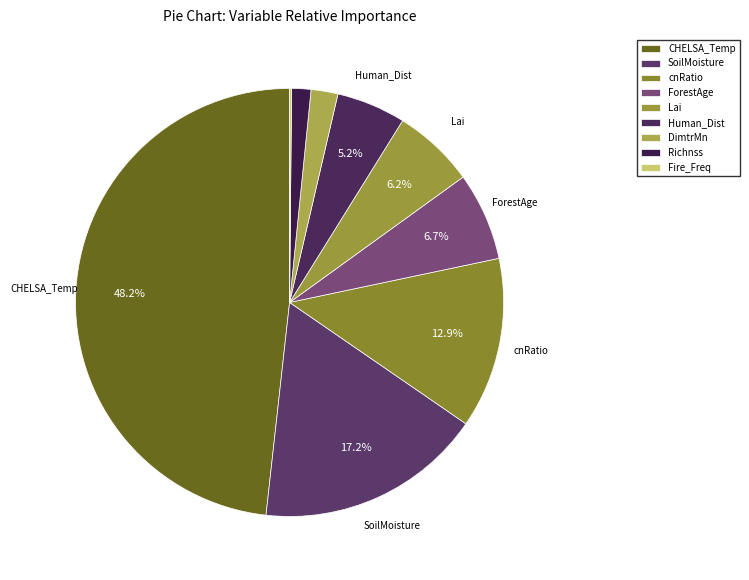

To the nearest percent, what is the combined percentage of Lai and Richnss?

8%